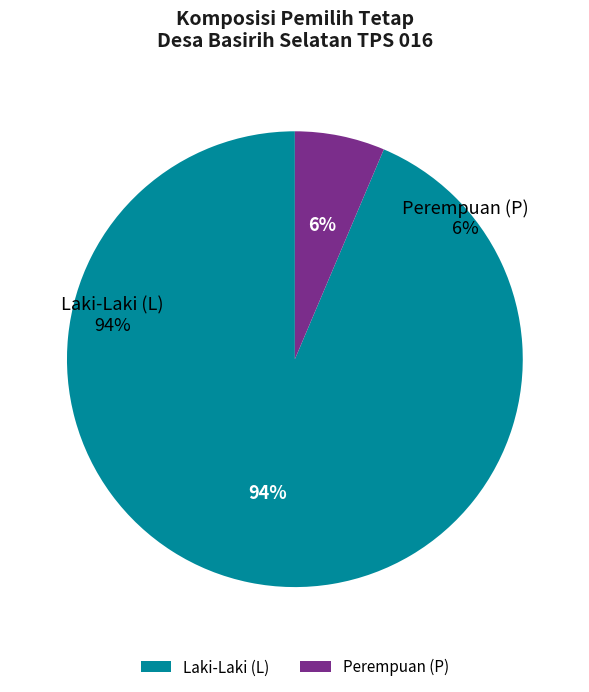

Does any single category account for the majority?

Yes